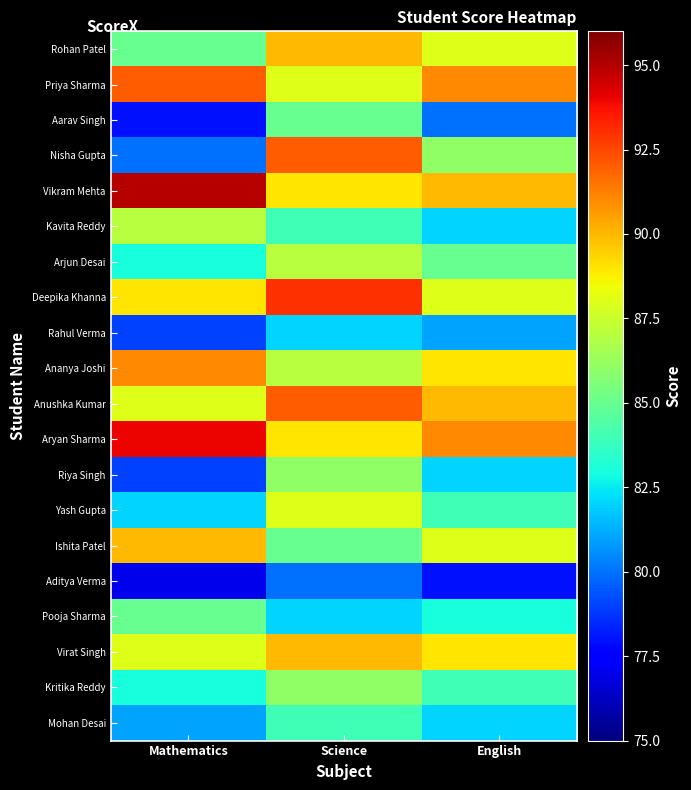

Rank the series by their maximum value, from highest to lowest.

Vikram Mehta, Aryan Sharma, Deepika Khanna, Priya Sharma, Nisha Gupta, Anushka Kumar, Ananya Joshi, Rohan Patel, Ishita Patel, Virat Singh, Yash Gupta, Kavita Reddy, Arjun Desai, Riya Singh, Kritika Reddy, Aarav Singh, Pooja Sharma, Mohan Desai, Rahul Verma, Aditya Verma